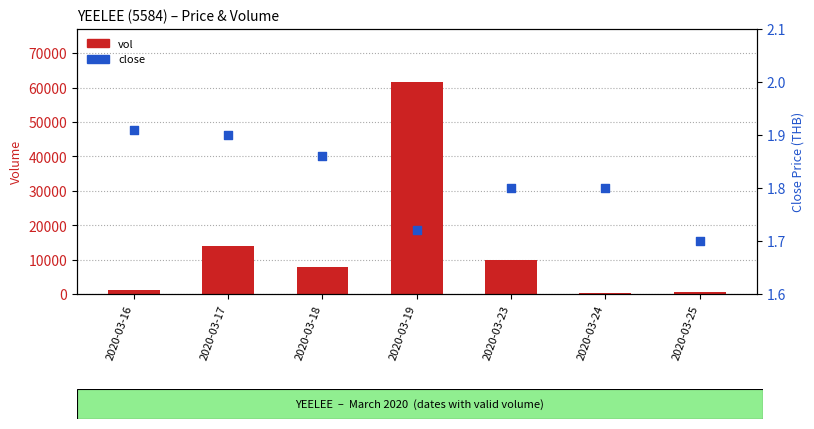

At how many categories does at least one series exceed 24800?

1